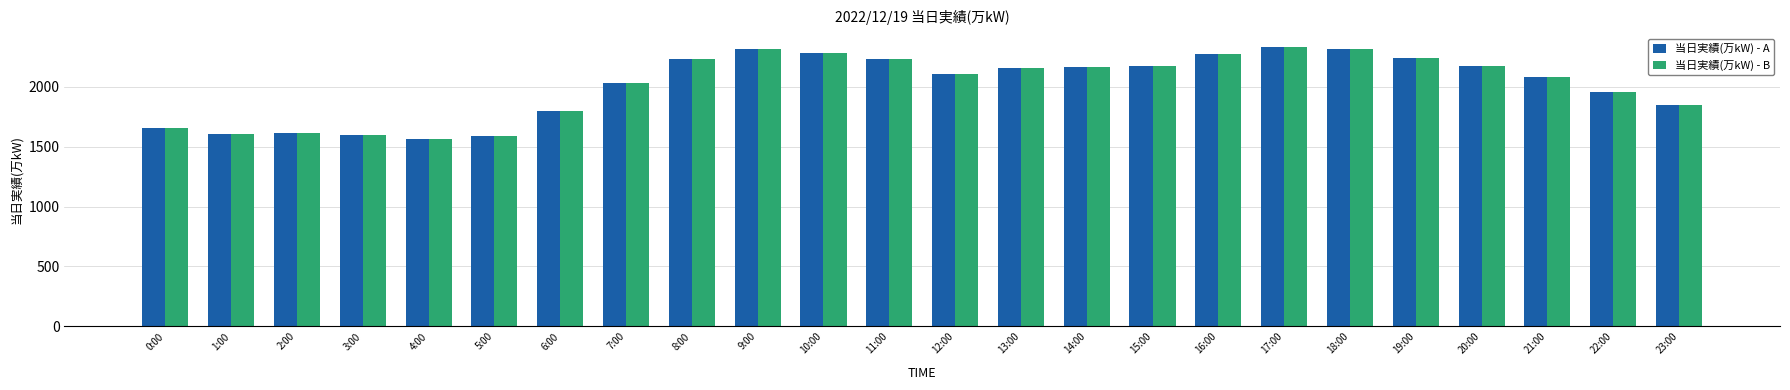

What is the difference between the 当日実績(万kW) - A values at 20:00 and 18:00?

141